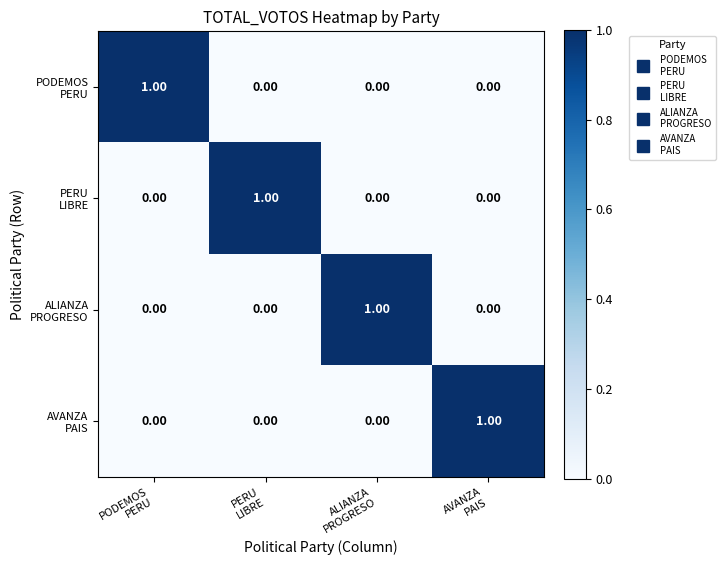

How many data points does each series have?

4